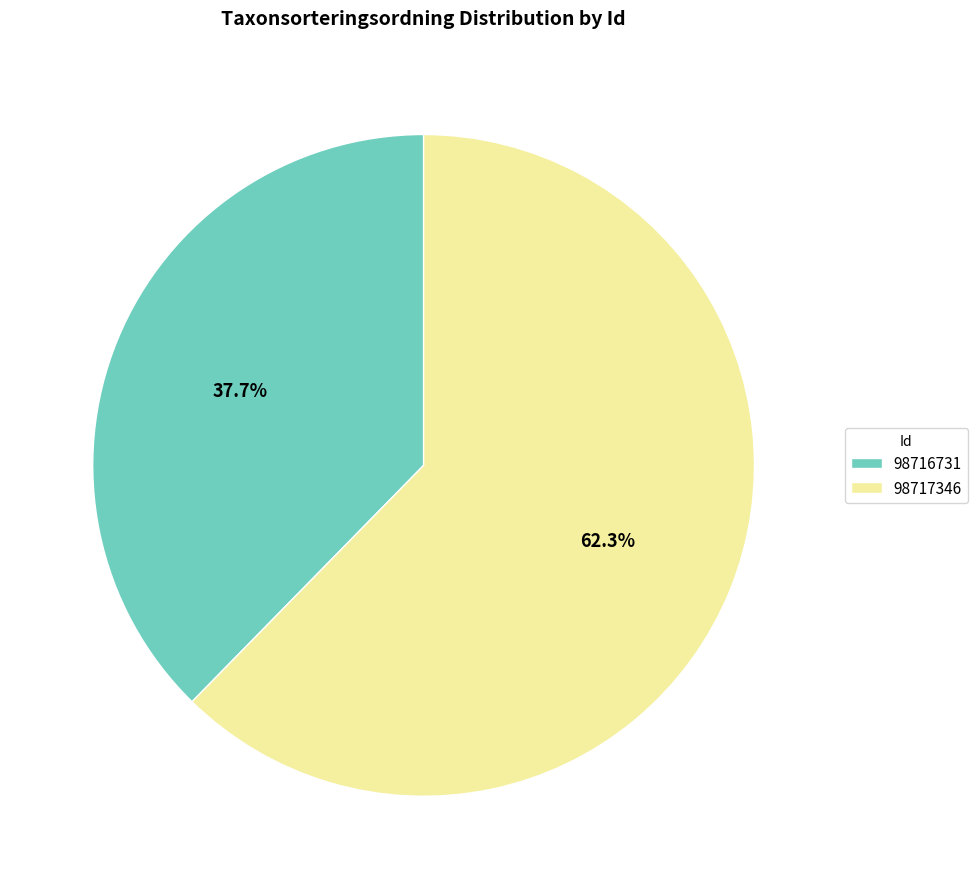

How many segments does this pie chart have?

2